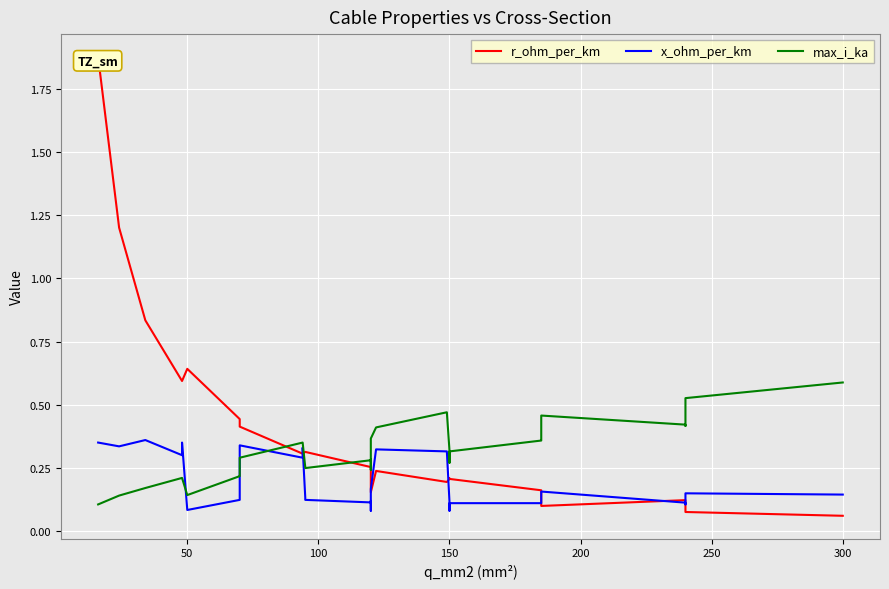

What is the average value of the r_ohm_per_km series?

0.4